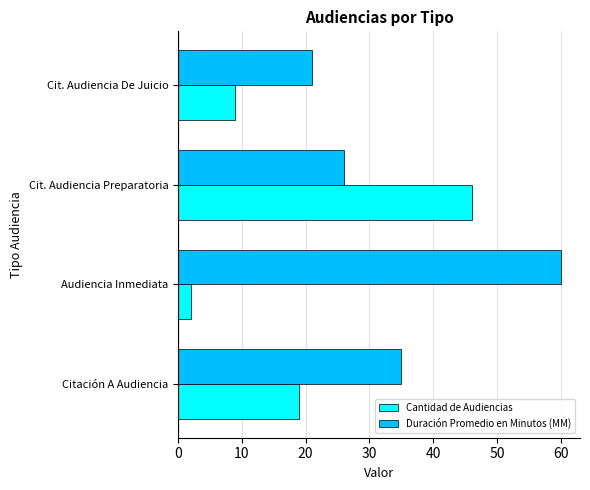

What are all the series names shown in the legend?

Cantidad de Audiencias, Duración Promedio en Minutos (MM)